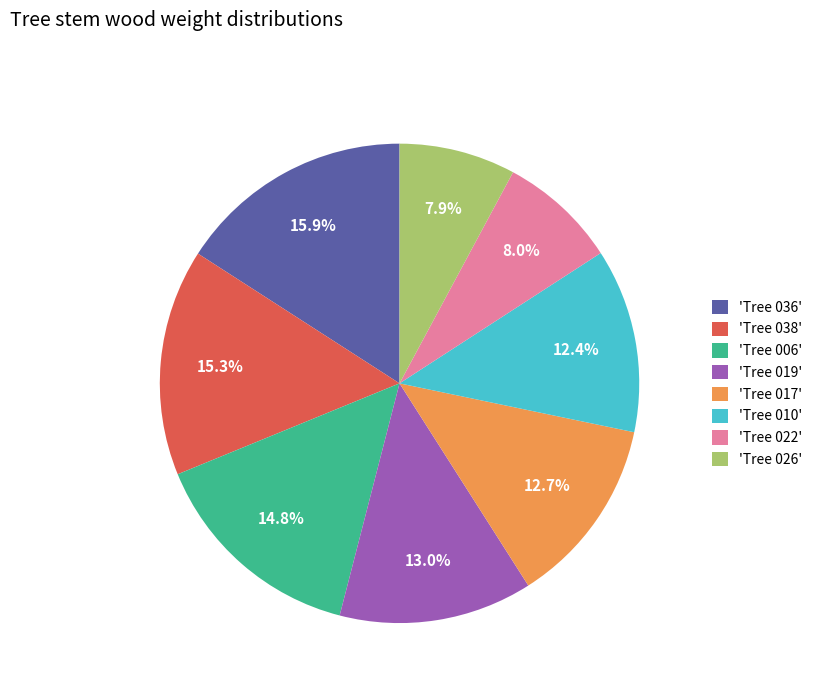

Which category has the biggest portion of the pie?

'Tree 036'